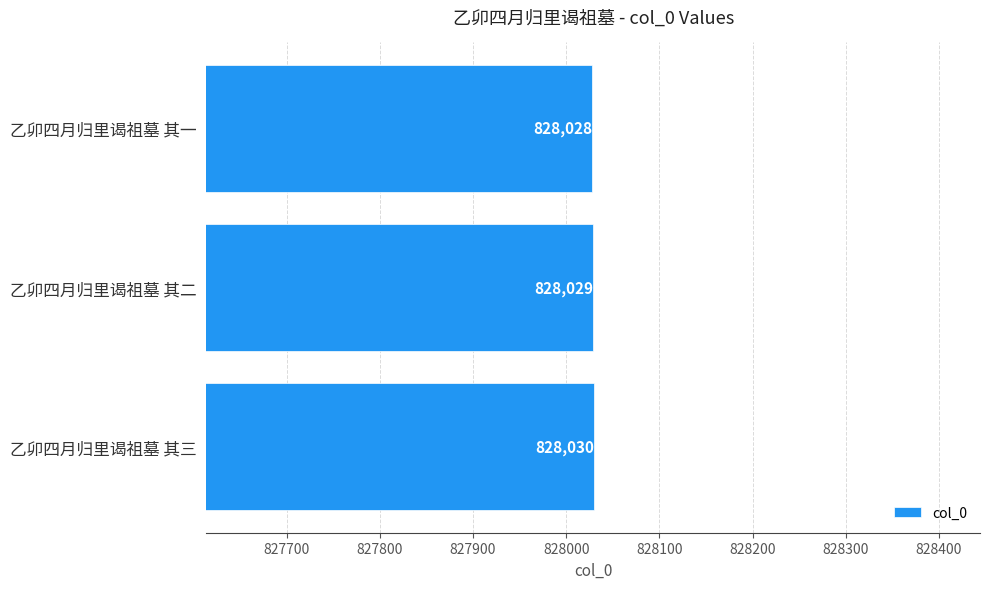

True or false: the data shows 561879 at 乙卯四月归里谒祖墓 其三.

False